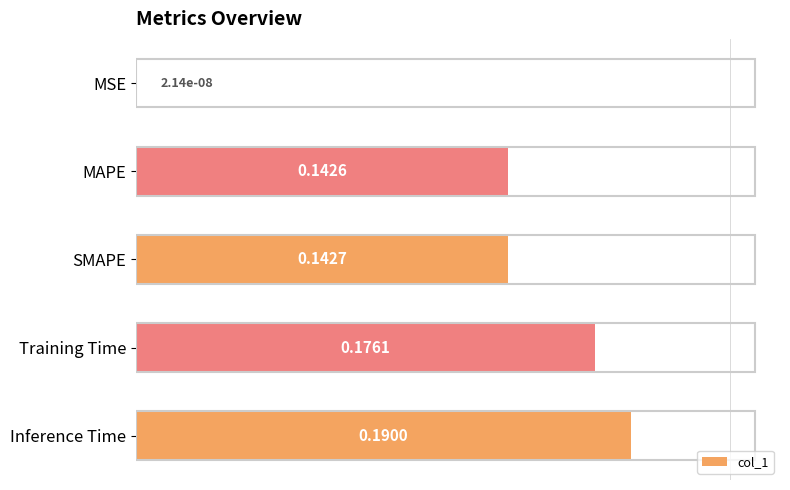

What is the sum of all values?

0.7